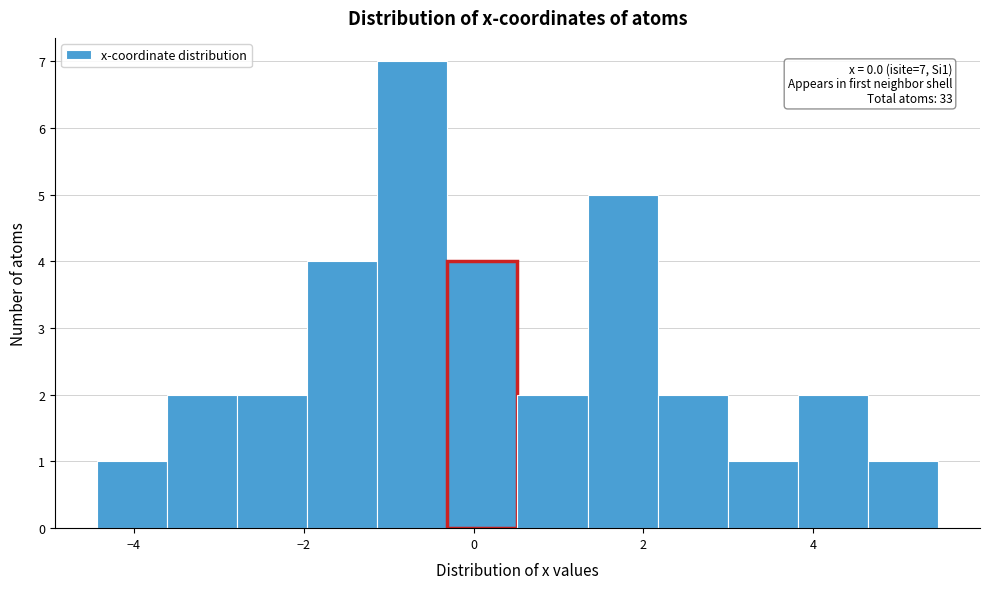

Which range on the x-axis has the tallest bar?

-1.2 to -0.4